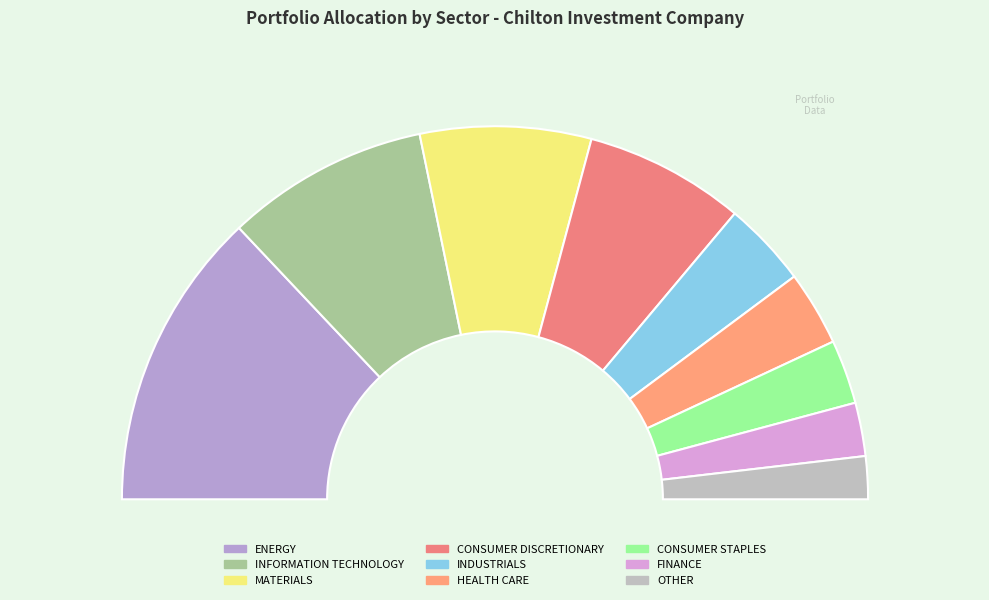

Is there any slice that represents more than half of the pie?

No